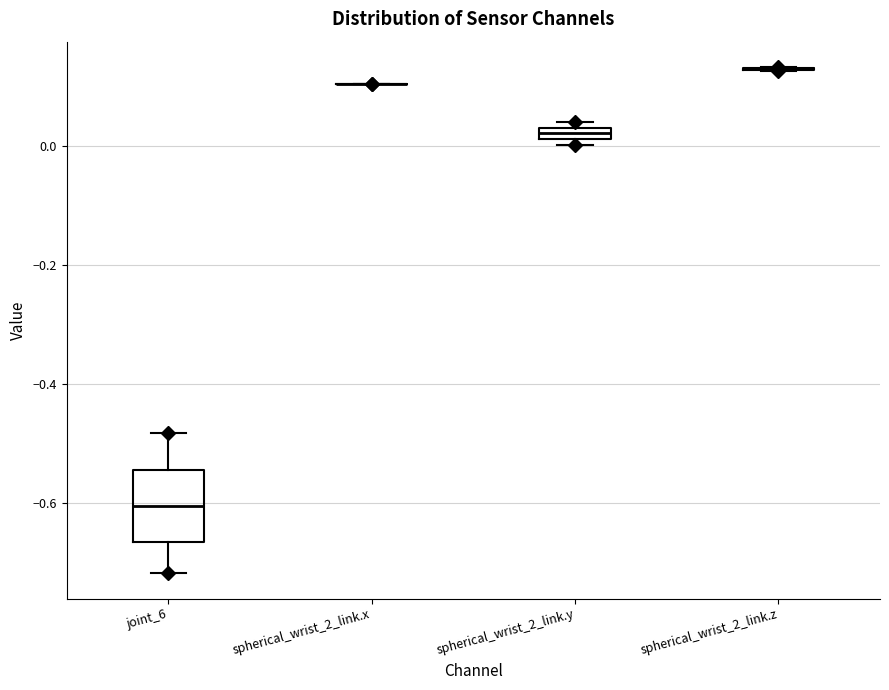

Where does the median line of the box for joint_6 sit on the y-axis? The values are not printed on the chart, so give them approximately, as read against the axis.

-0.60